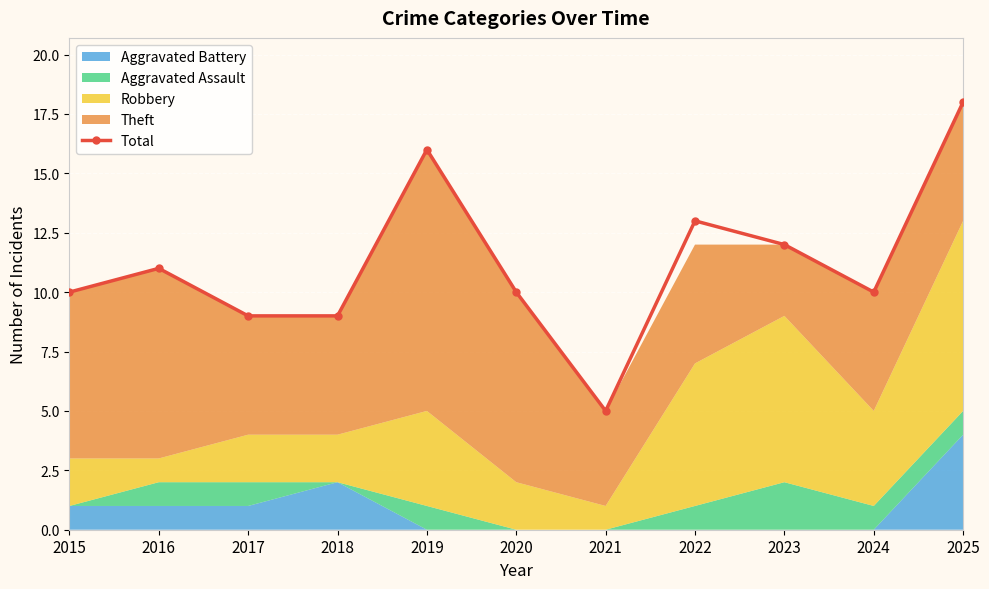

Rank the categories by value from highest to lowest.

2025, 2019, 2022, 2023, 2016, 2015, 2020, 2024, 2017, 2018, 2021